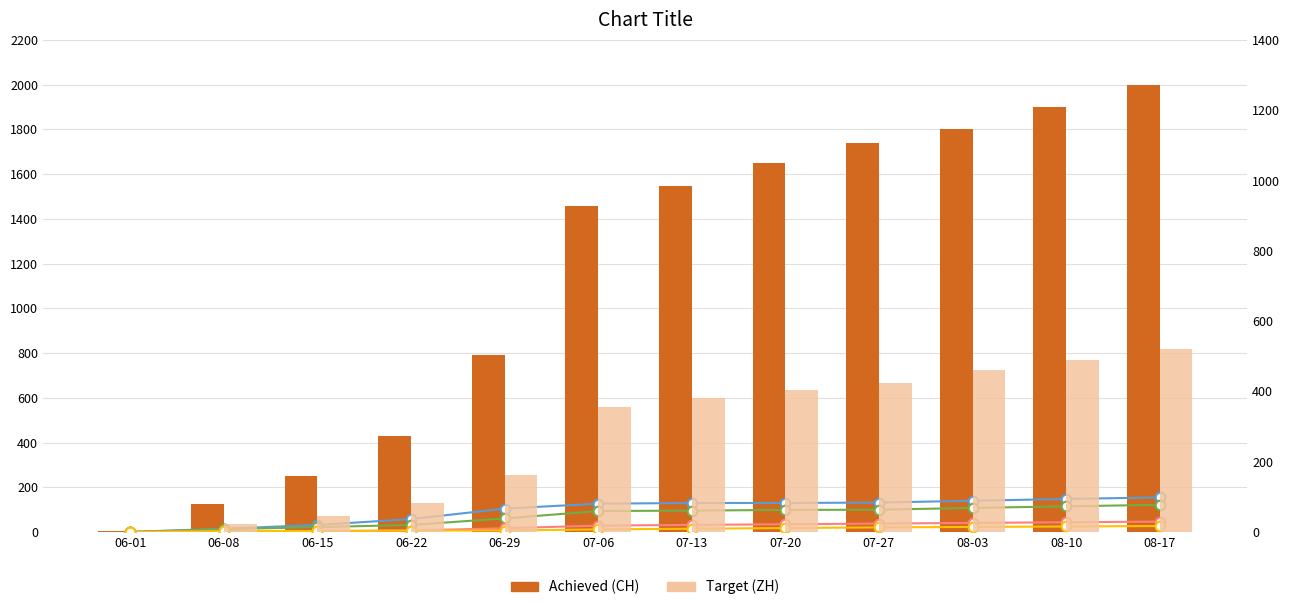

How many values in ZH (Target) are above zero?

11